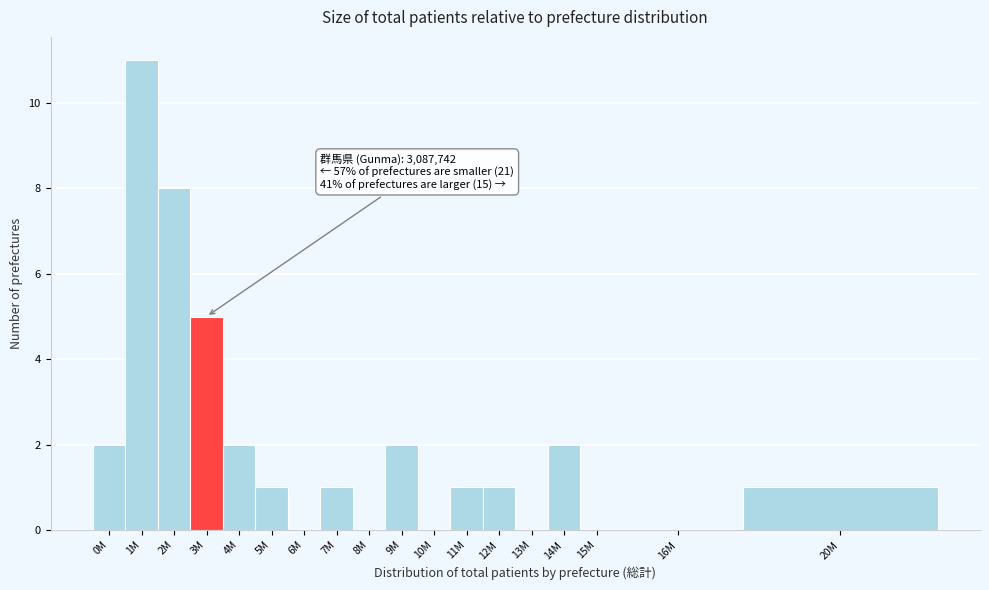

Reading right to left, extract all data points from this chart.

20M=1	16M=0	15M=0	14M=2	13M=0	12M=1	11M=1	10M=0	9M=2	8M=0	7M=1	6M=0	5M=1	4M=2	3M=5	2M=8	1M=11	0M=2